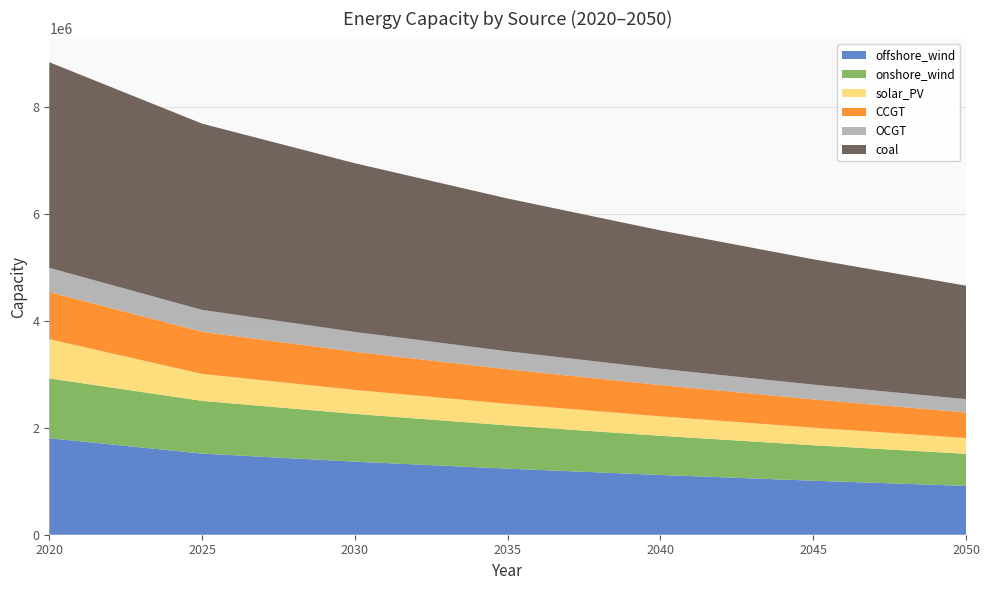

Reading left to right, list all the values displayed in this chart.

offshore_wind: 1804771.0	1517226.6	1366422.8	1235435.7	1117467.8	1010636.0	912800.8
onshore_wind: 1118771.0	985873.0	892935.5	808759.2	732248.5	662881.2	600101.0
solar_PV: 733471.0	503994.2	448594.2	403493.3	364146.1	328337.5	295331.7
CCGT: 880001.0	786717.6	712554.4	645382.5	584492.4	529040.9	475839.1
OCGT: 453961.0	410659.1	371946.6	336883.5	305125.6	276361.5	250305.4
coal: 3845511.0	3482997.7	3154658.3	2857271.2	2587918.6	2343957.6	2122994.6